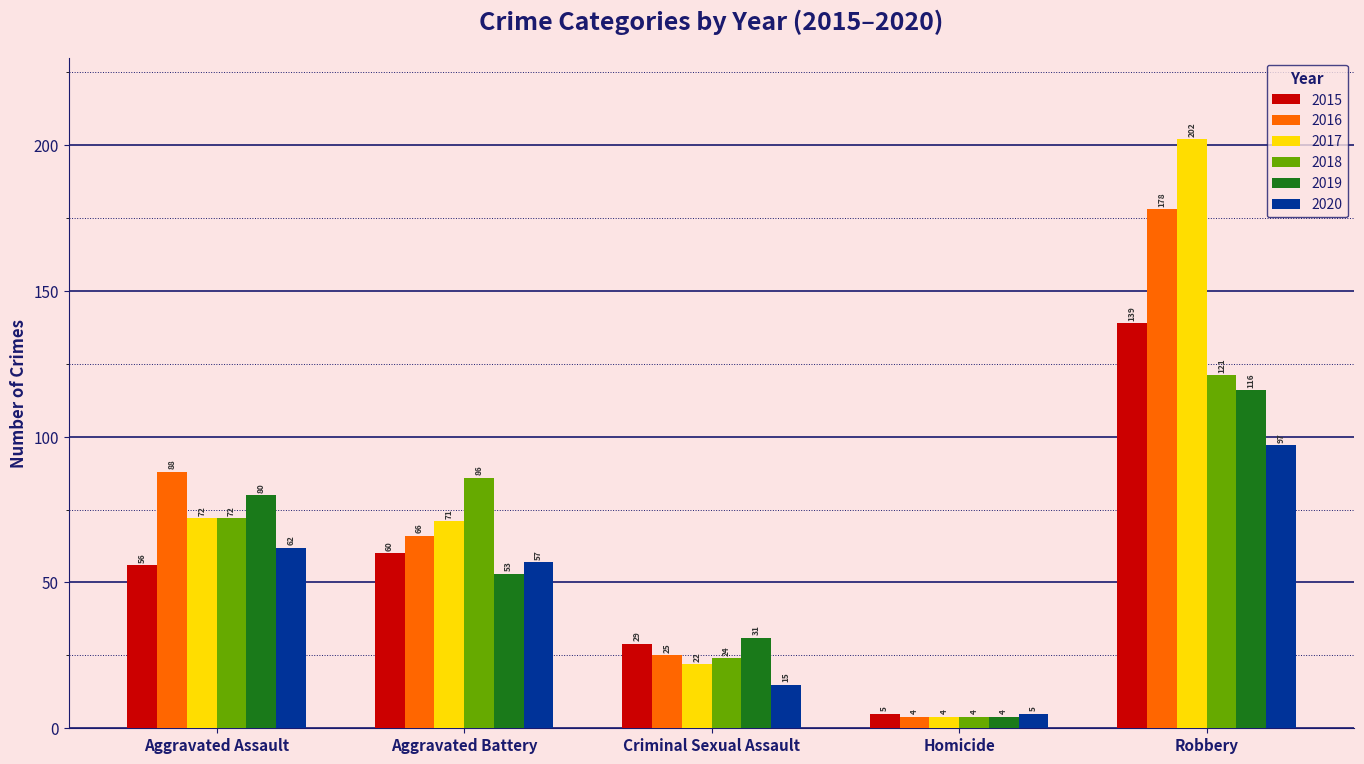

Read the 2018 value at Aggravated Battery, to the nearest 10.

90